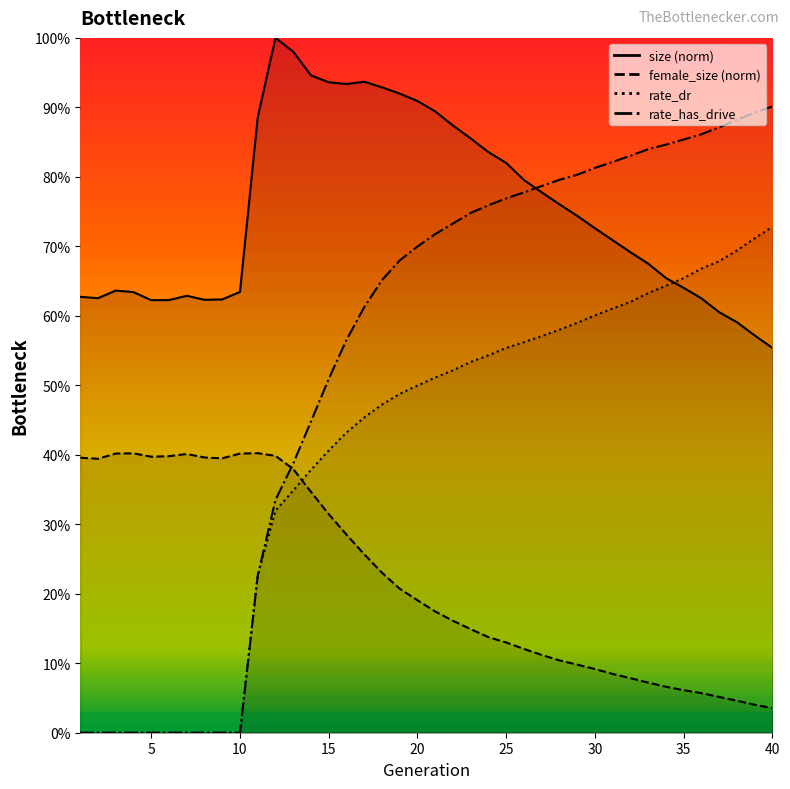

The value of rate_has_drive at 5 is 0.5. True or false?

False